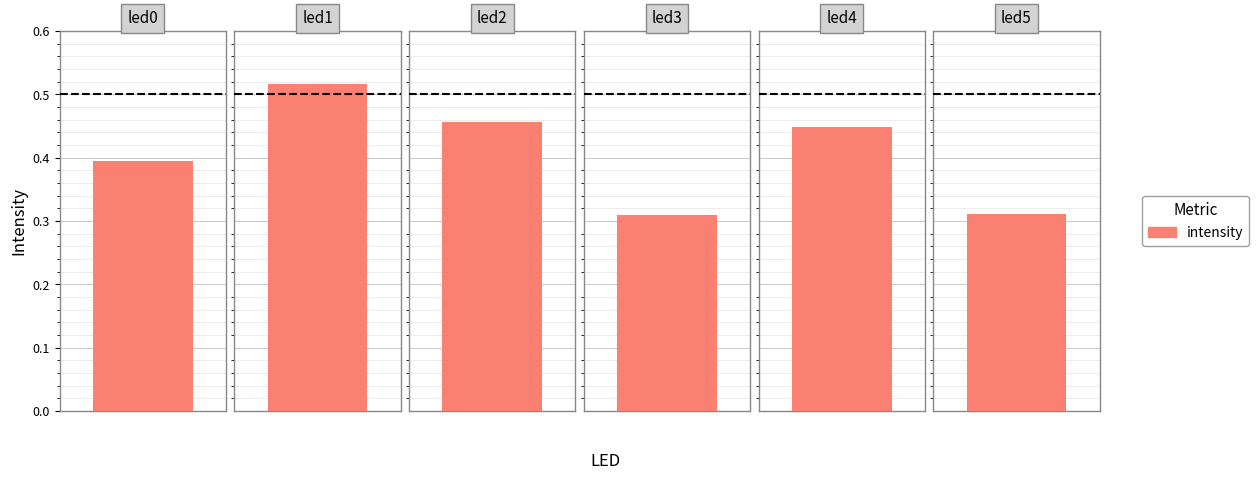

Reading left to right, what are all the values shown in this chart?

0.4	0.5	0.5	0.3	0.4	0.3